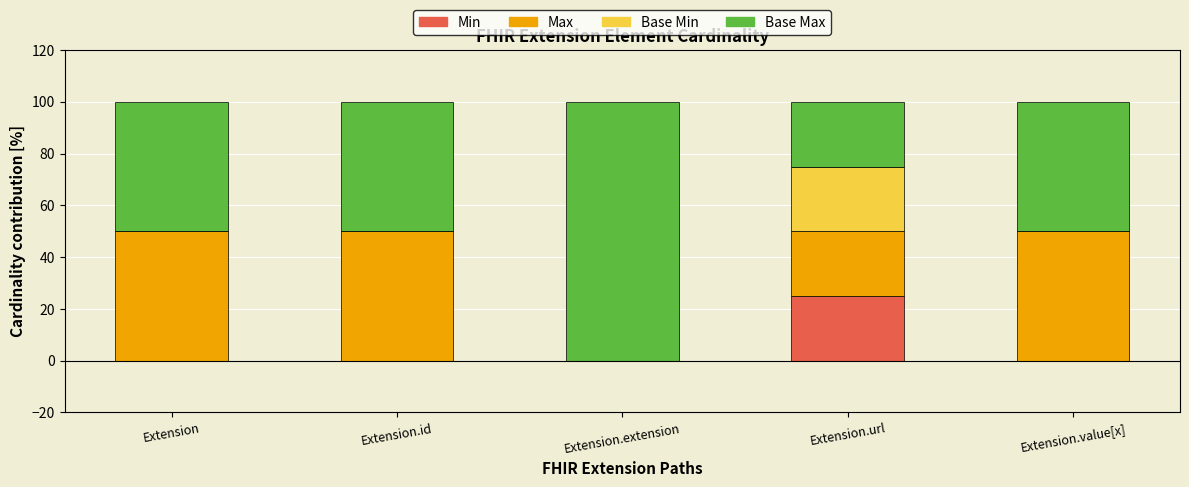

What is the total value across all series at Extension.value[x]?

100